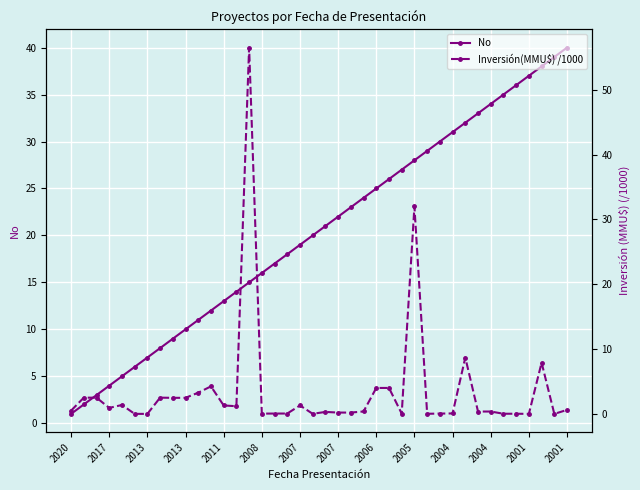

What is the difference between the maximum and minimum values in the No series?

39